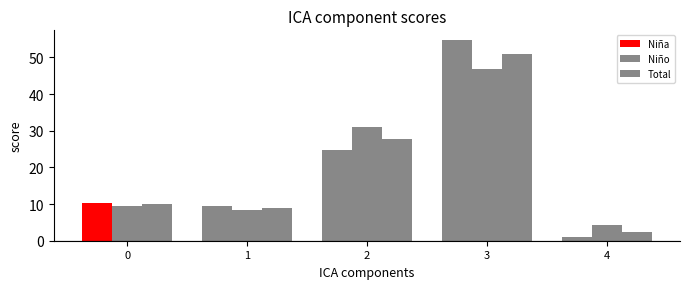

What is the minimum value shown in the chart?

1.0